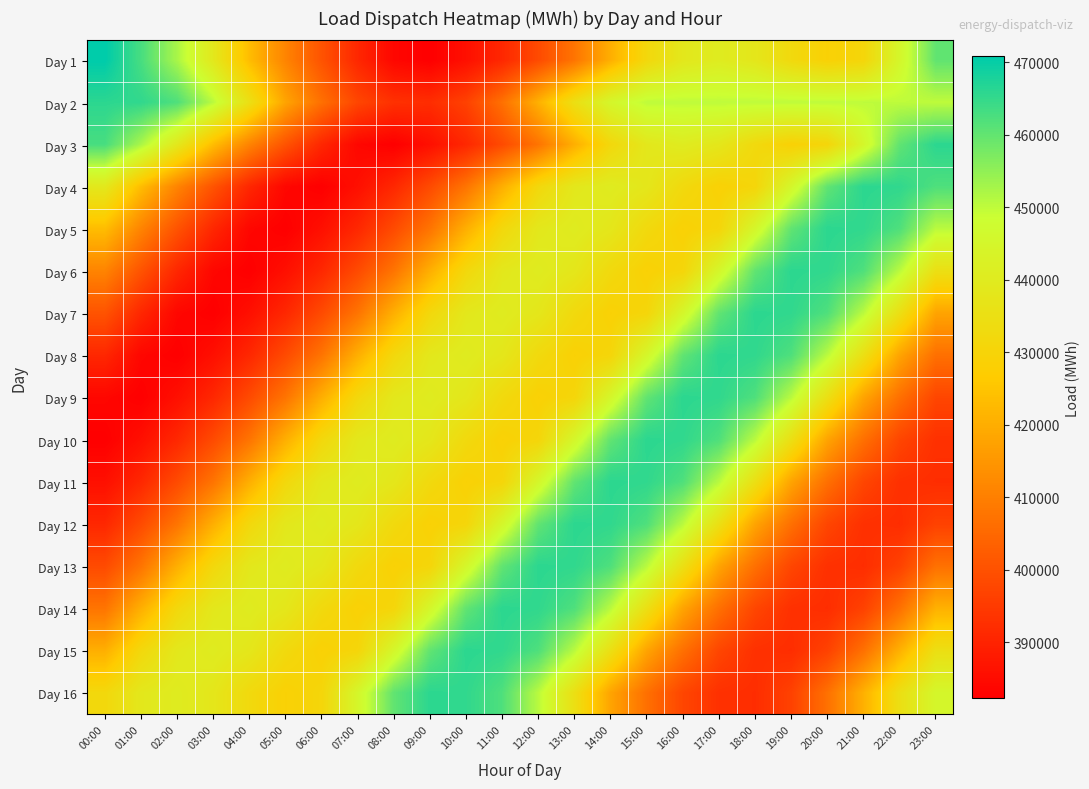

Reading left to right, what are all the values shown in this chart?

Day 1: 00:00=470809	01:00=462893	02:00=452352	03:00=438677	04:00=423295	05:00=410979	06:00=400444	07:00=390845	08:00=383868	09:00=382247	10:00=385757	11:00=390944	12:00=398539	13:00=407548	14:00=420289	15:00=431770	16:00=438480	17:00=440338	18:00=438036	19:00=432321	20:00=428860	21:00=430801	22:00=445055	23:00=460170
Day 2: 00:00=465935	01:00=465362	02:00=462094	03:00=450580	04:00=434931	05:00=417915	06:00=406626	07:00=397512	08:00=392956	09:00=392210	10:00=396592	11:00=406767	12:00=420668	13:00=434757	14:00=445046	15:00=450093	16:00=450093	17:00=450093	18:00=450093	19:00=450093	20:00=450093	21:00=450093	22:00=450093	23:00=450093
Day 3: 00:00=462893	01:00=452352	02:00=438677	03:00=423295	04:00=410979	05:00=400444	06:00=390845	07:00=383868	08:00=382247	09:00=385757	10:00=390944	11:00=398539	12:00=407548	13:00=420289	14:00=431770	15:00=438480	16:00=440338	17:00=438036	18:00=432321	19:00=428860	20:00=430801	21:00=445055	22:00=460170	23:00=465935
Day 4: 00:00=438677	01:00=423295	02:00=410979	03:00=400444	04:00=390845	05:00=383868	06:00=382247	07:00=385757	08:00=390944	09:00=398539	10:00=407548	11:00=420289	12:00=431770	13:00=438480	14:00=440338	15:00=438036	16:00=432321	17:00=428860	18:00=430801	19:00=445055	20:00=460170	21:00=465935	22:00=465362	23:00=462094
Day 5: 00:00=423295	01:00=410979	02:00=400444	03:00=390845	04:00=383868	05:00=382247	06:00=385757	07:00=390944	08:00=398539	09:00=407548	10:00=420289	11:00=431770	12:00=438480	13:00=440338	14:00=438036	15:00=432321	16:00=428860	17:00=430801	18:00=445055	19:00=460170	20:00=465935	21:00=465362	22:00=462094	23:00=450580
Day 6: 00:00=410979	01:00=400444	02:00=390845	03:00=383868	04:00=382247	05:00=385757	06:00=390944	07:00=398539	08:00=407548	09:00=420289	10:00=431770	11:00=438480	12:00=440338	13:00=438036	14:00=432321	15:00=428860	16:00=430801	17:00=445055	18:00=460170	19:00=465935	20:00=465362	21:00=462094	22:00=450580	23:00=434931
Day 7: 00:00=400444	01:00=390845	02:00=383868	03:00=382247	04:00=385757	05:00=390944	06:00=398539	07:00=407548	08:00=420289	09:00=431770	10:00=438480	11:00=440338	12:00=438036	13:00=432321	14:00=428860	15:00=430801	16:00=445055	17:00=460170	18:00=465935	19:00=465362	20:00=462094	21:00=450580	22:00=434931	23:00=417915
Day 8: 00:00=390845	01:00=383868	02:00=382247	03:00=385757	04:00=390944	05:00=398539	06:00=407548	07:00=420289	08:00=431770	09:00=438480	10:00=440338	11:00=438036	12:00=432321	13:00=428860	14:00=430801	15:00=445055	16:00=460170	17:00=465935	18:00=465362	19:00=462094	20:00=450580	21:00=434931	22:00=417915	23:00=406626
Day 9: 00:00=383868	01:00=382247	02:00=385757	03:00=390944	04:00=398539	05:00=407548	06:00=420289	07:00=431770	08:00=438480	09:00=440338	10:00=438036	11:00=432321	12:00=428860	13:00=430801	14:00=445055	15:00=460170	16:00=465935	17:00=465362	18:00=462094	19:00=450580	20:00=434931	21:00=417915	22:00=406626	23:00=397512
Day 10: 00:00=382247	01:00=385757	02:00=390944	03:00=398539	04:00=407548	05:00=420289	06:00=431770	07:00=438480	08:00=440338	09:00=438036	10:00=432321	11:00=428860	12:00=430801	13:00=445055	14:00=460170	15:00=465935	16:00=465362	17:00=462094	18:00=450580	19:00=434931	20:00=417915	21:00=406626	22:00=397512	23:00=392956
Day 11: 00:00=385757	01:00=390944	02:00=398539	03:00=407548	04:00=420289	05:00=431770	06:00=438480	07:00=440338	08:00=438036	09:00=432321	10:00=428860	11:00=430801	12:00=445055	13:00=460170	14:00=465935	15:00=465362	16:00=462094	17:00=450580	18:00=434931	19:00=417915	20:00=406626	21:00=397512	22:00=392956	23:00=392210
Day 12: 00:00=390944	01:00=398539	02:00=407548	03:00=420289	04:00=431770	05:00=438480	06:00=440338	07:00=438036	08:00=432321	09:00=428860	10:00=430801	11:00=445055	12:00=460170	13:00=465935	14:00=465362	15:00=462094	16:00=450580	17:00=434931	18:00=417915	19:00=406626	20:00=397512	21:00=392956	22:00=392210	23:00=396592
Day 13: 00:00=398539	01:00=407548	02:00=420289	03:00=431770	04:00=438480	05:00=440338	06:00=438036	07:00=432321	08:00=428860	09:00=430801	10:00=445055	11:00=460170	12:00=465935	13:00=465362	14:00=462094	15:00=450580	16:00=434931	17:00=417915	18:00=406626	19:00=397512	20:00=392956	21:00=392210	22:00=396592	23:00=406767
Day 14: 00:00=407548	01:00=420289	02:00=431770	03:00=438480	04:00=440338	05:00=438036	06:00=432321	07:00=428860	08:00=430801	09:00=445055	10:00=460170	11:00=465935	12:00=465362	13:00=462094	14:00=450580	15:00=434931	16:00=417915	17:00=406626	18:00=397512	19:00=392956	20:00=392210	21:00=396592	22:00=406767	23:00=420668
Day 15: 00:00=420289	01:00=431770	02:00=438480	03:00=440338	04:00=438036	05:00=432321	06:00=428860	07:00=430801	08:00=445055	09:00=460170	10:00=465935	11:00=465362	12:00=462094	13:00=450580	14:00=434931	15:00=417915	16:00=406626	17:00=397512	18:00=392956	19:00=392210	20:00=396592	21:00=406767	22:00=420668	23:00=434757
Day 16: 00:00=431770	01:00=438480	02:00=440338	03:00=438036	04:00=432321	05:00=428860	06:00=430801	07:00=445055	08:00=460170	09:00=465935	10:00=465362	11:00=462094	12:00=450580	13:00=434931	14:00=417915	15:00=406626	16:00=397512	17:00=392956	18:00=392210	19:00=396592	20:00=406767	21:00=420668	22:00=434757	23:00=445046